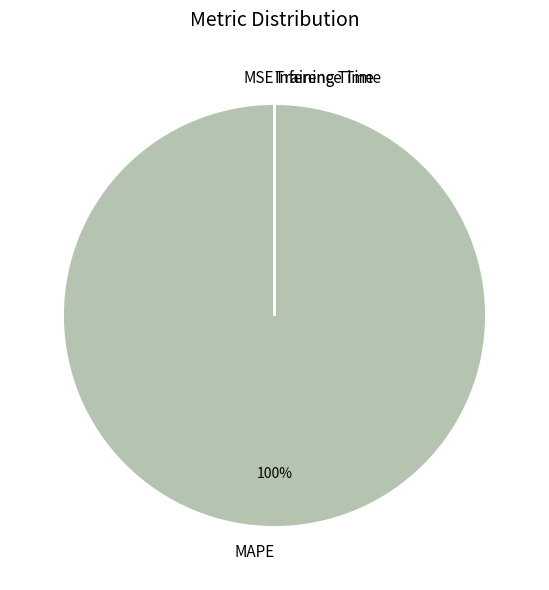

To the nearest percent, what portion does MAPE represent?

100%